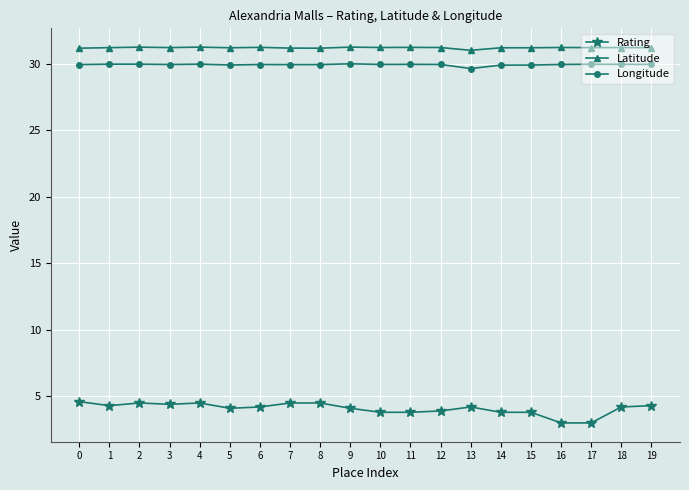

What is the sum of all Rating values?

81.5